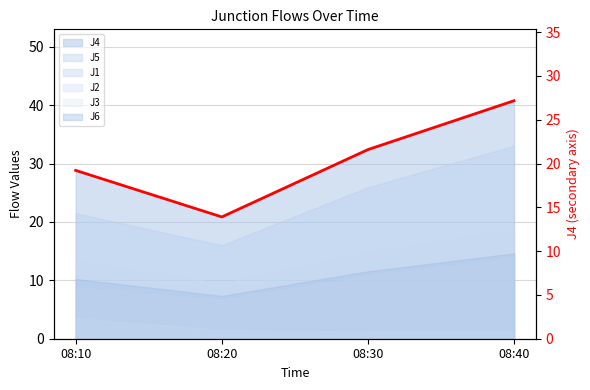

At which category does the data reach its first local valley?

08:20